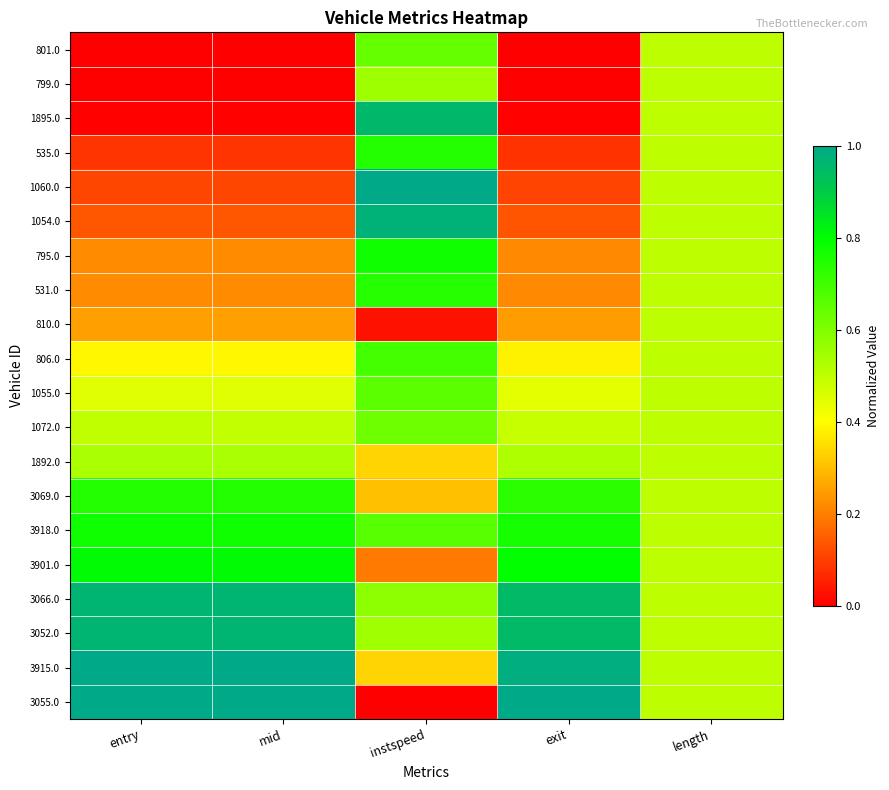

Reading right to left, list all the values displayed in this chart.

801.0: length=0.5	exit=0.0	instspeed=0.6	mid=0.0	entry=0.0
799.0: length=0.5	exit=0.0	instspeed=0.6	mid=0.0	entry=0.0
1895.0: length=0.5	exit=0.0	instspeed=1.0	mid=0.0	entry=0.0
535.0: length=0.5	exit=0.1	instspeed=0.7	mid=0.1	entry=0.1
1060.0: length=0.5	exit=0.1	instspeed=1.0	mid=0.1	entry=0.1
1054.0: length=0.5	exit=0.1	instspeed=1.0	mid=0.1	entry=0.1
795.0: length=0.5	exit=0.2	instspeed=0.8	mid=0.2	entry=0.2
531.0: length=0.5	exit=0.2	instspeed=0.7	mid=0.2	entry=0.2
810.0: length=0.5	exit=0.2	instspeed=0.0	mid=0.3	entry=0.3
806.0: length=0.5	exit=0.4	instspeed=0.7	mid=0.4	entry=0.4
1055.0: length=0.5	exit=0.4	instspeed=0.7	mid=0.4	entry=0.4
1072.0: length=0.5	exit=0.5	instspeed=0.6	mid=0.5	entry=0.5
1892.0: length=0.5	exit=0.5	instspeed=0.3	mid=0.5	entry=0.5
3069.0: length=0.5	exit=0.7	instspeed=0.3	mid=0.7	entry=0.7
3918.0: length=0.5	exit=0.8	instspeed=0.7	mid=0.8	entry=0.8
3901.0: length=0.5	exit=0.8	instspeed=0.2	mid=0.8	entry=0.8
3066.0: length=0.5	exit=1.0	instspeed=0.6	mid=1.0	entry=1.0
3052.0: length=0.5	exit=1.0	instspeed=0.5	mid=1.0	entry=1.0
3915.0: length=0.5	exit=1.0	instspeed=0.3	mid=1.0	entry=1.0
3055.0: length=0.5	exit=1.0	instspeed=0.0	mid=1.0	entry=1.0